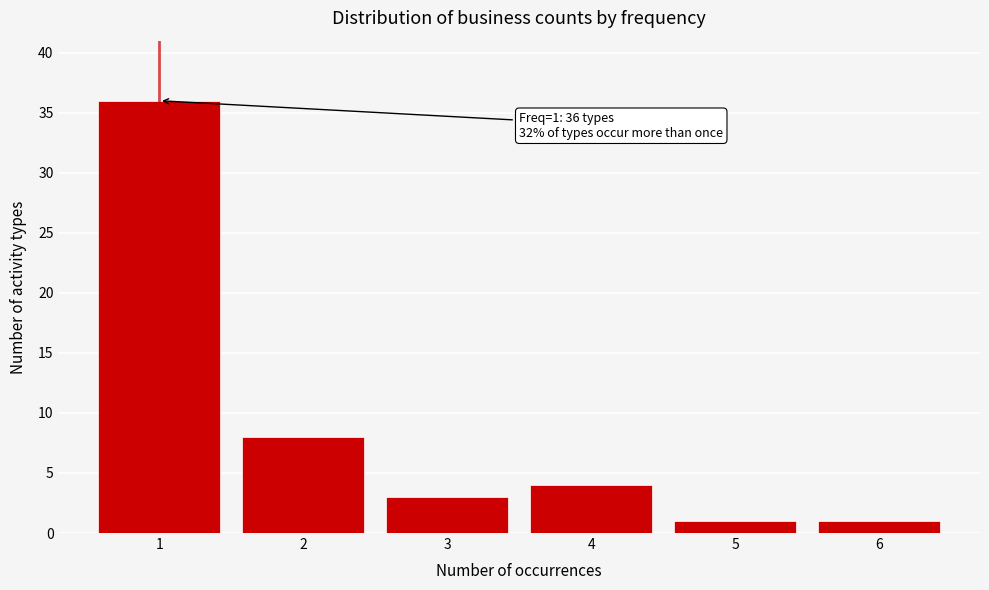

Reading left to right, list all the values displayed in this chart.

1=36	2=8	3=3	4=4	5=1	6=1